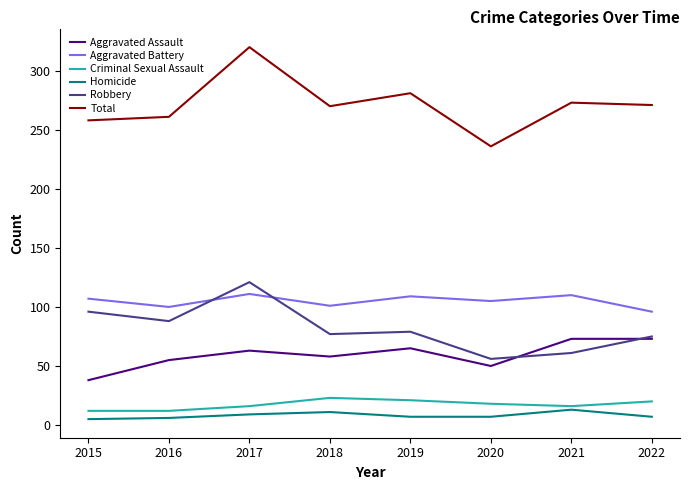

List the series in order of their peak value, lowest first.

Homicide, Criminal Sexual Assault, Aggravated Assault, Aggravated Battery, Robbery, Total